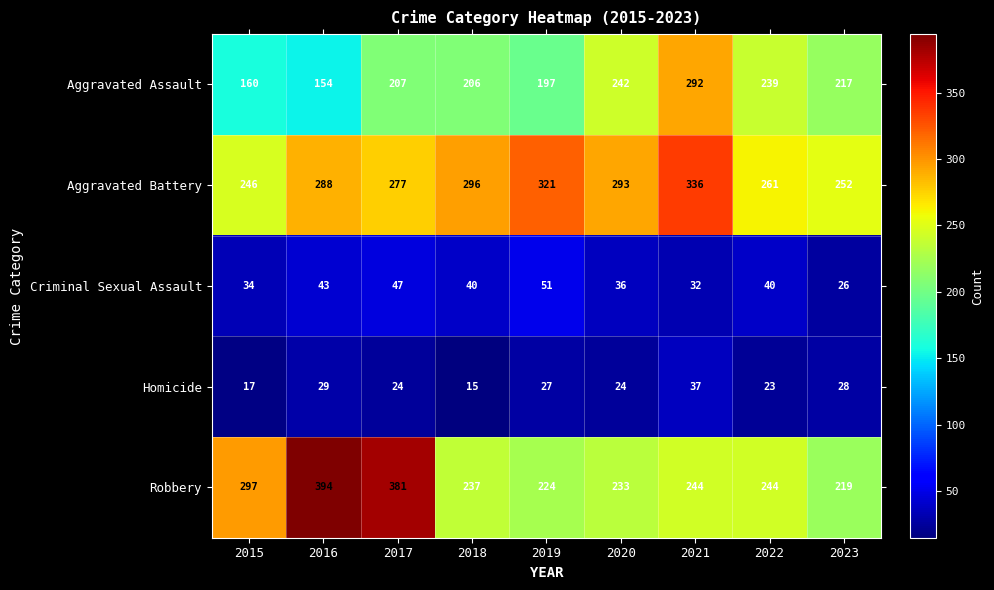

At which category is the sum across all series the highest?

2021